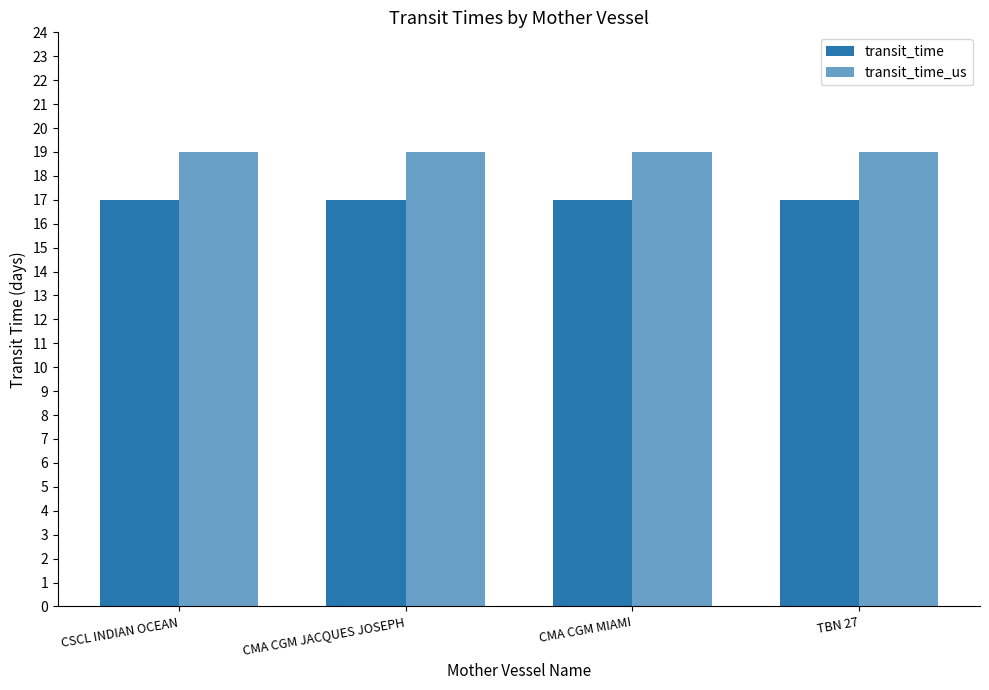

Reading left to right, extract all data points from this chart.

transit_time: CSCL INDIAN OCEAN=17	CMA CGM JACQUES JOSEPH=17	CMA CGM MIAMI=17	TBN 27=17
transit_time_us: CSCL INDIAN OCEAN=19	CMA CGM JACQUES JOSEPH=19	CMA CGM MIAMI=19	TBN 27=19